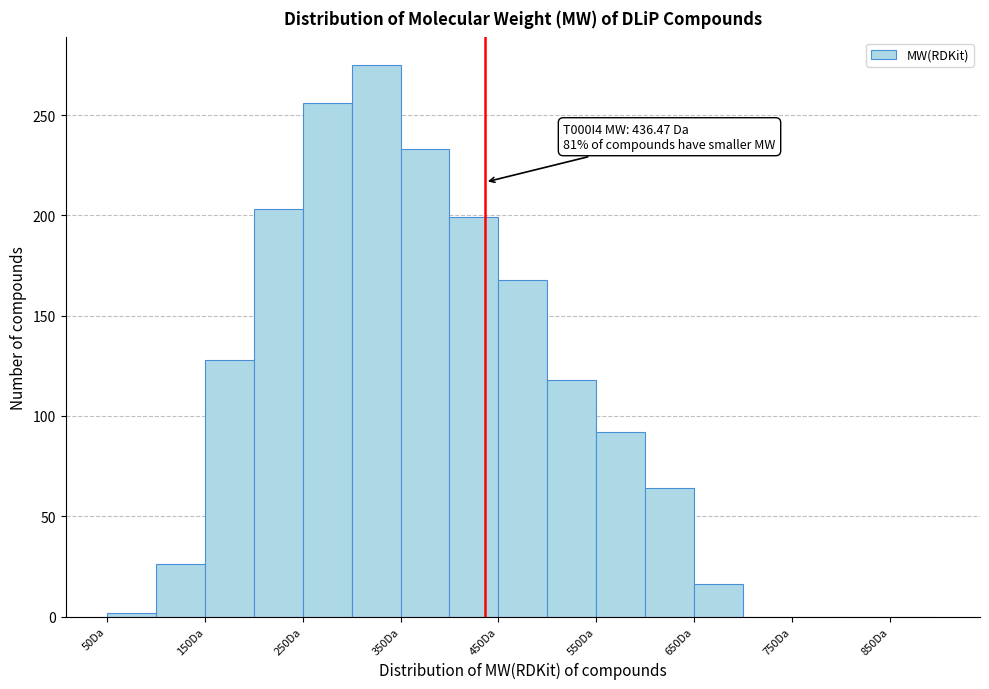

Over which range of the x-axis is the bar tallest?

300 to 350